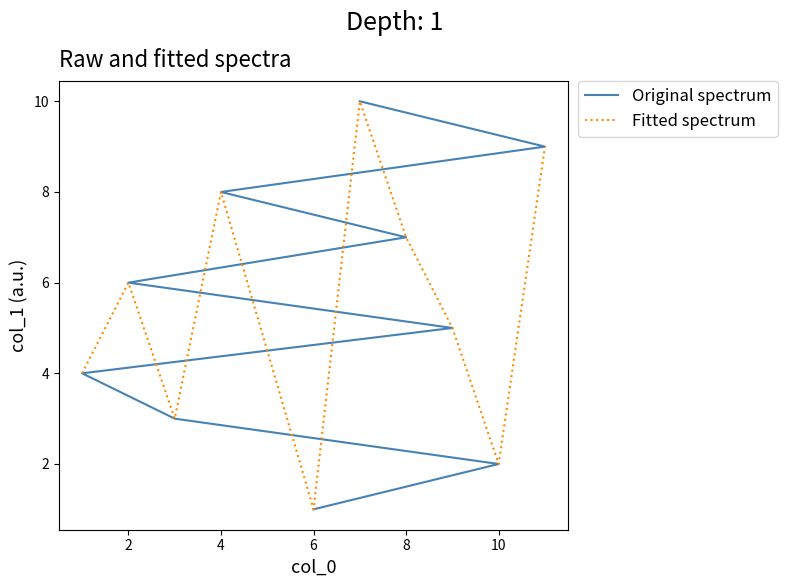

Count the Fitted spectrum values in the range 3 to 8.

6